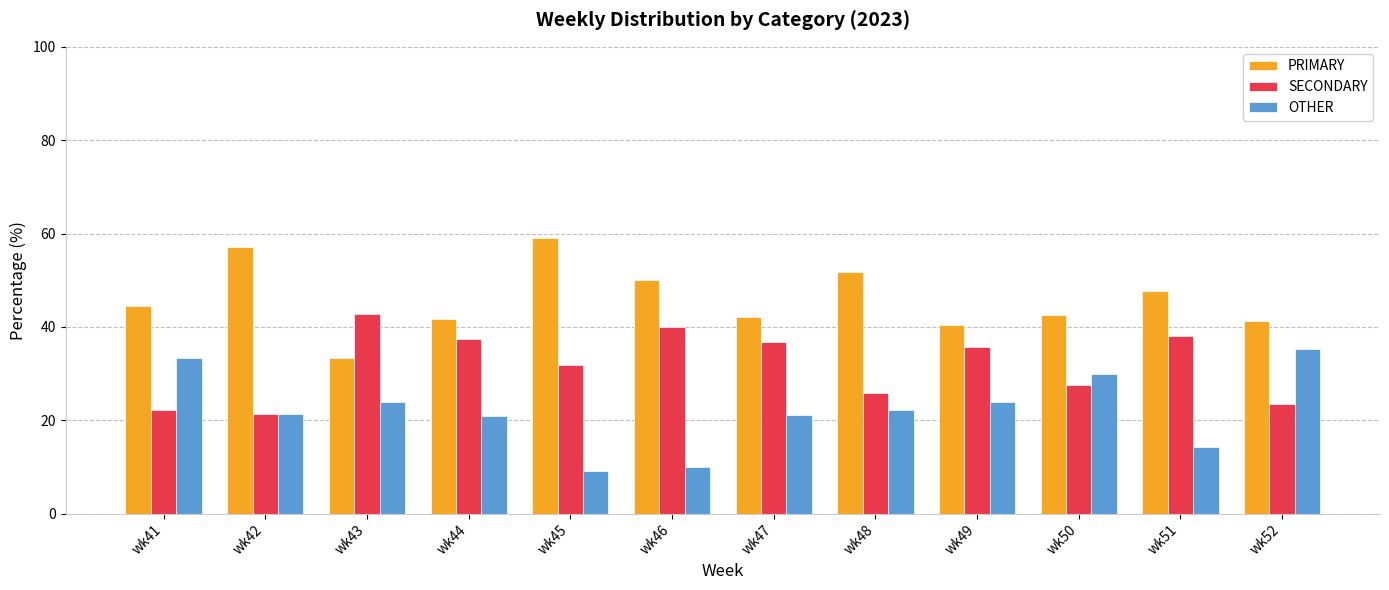

The value of OTHER at wk45 is 9.1. True or false?

True